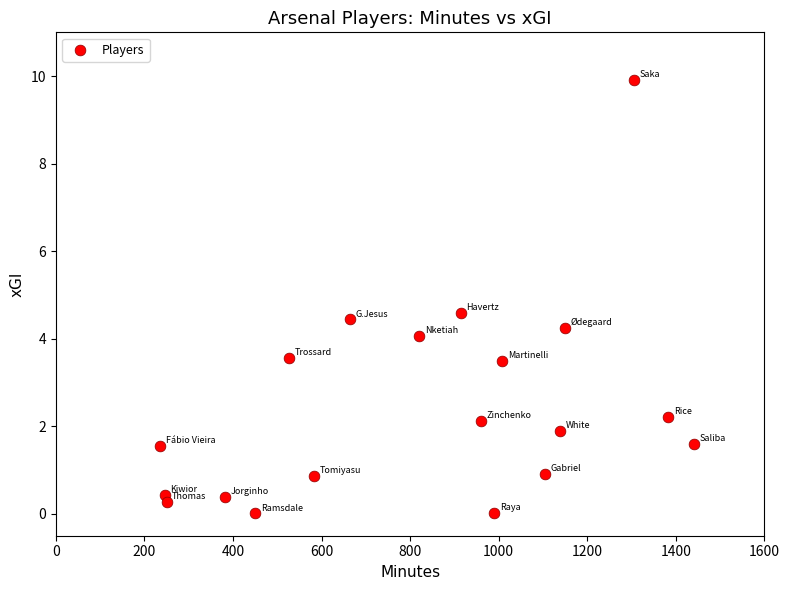

What is the range of X values (max minus min)?

1204.0